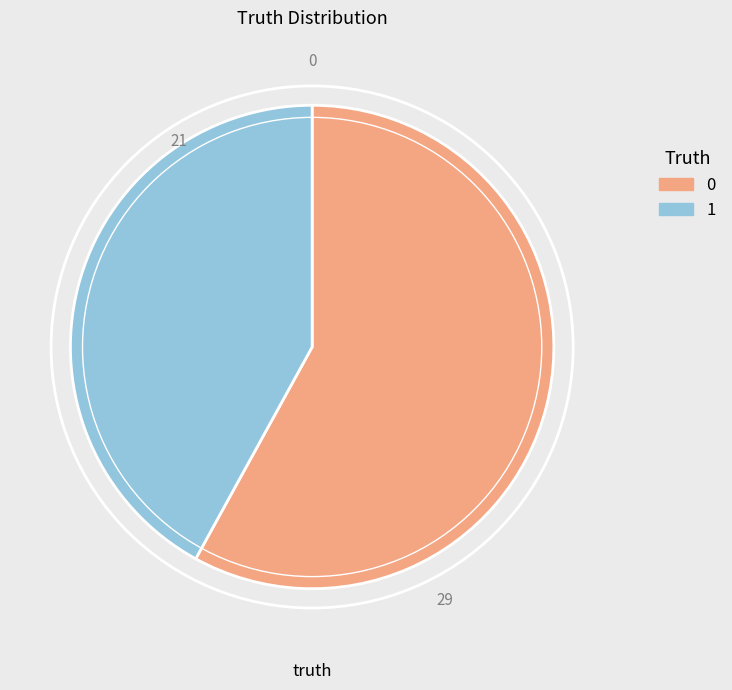

Is there a majority slice in this chart?

Yes